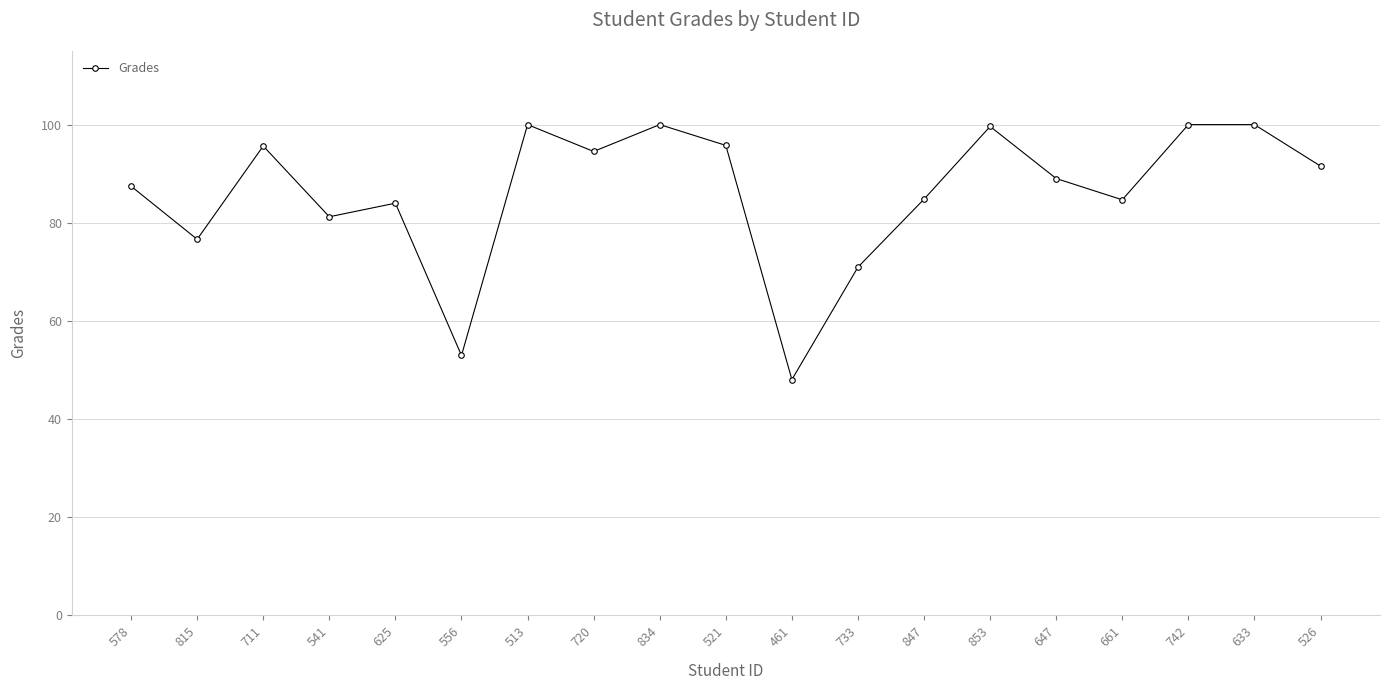

Is it true that the value at 513 is 35.9?

False